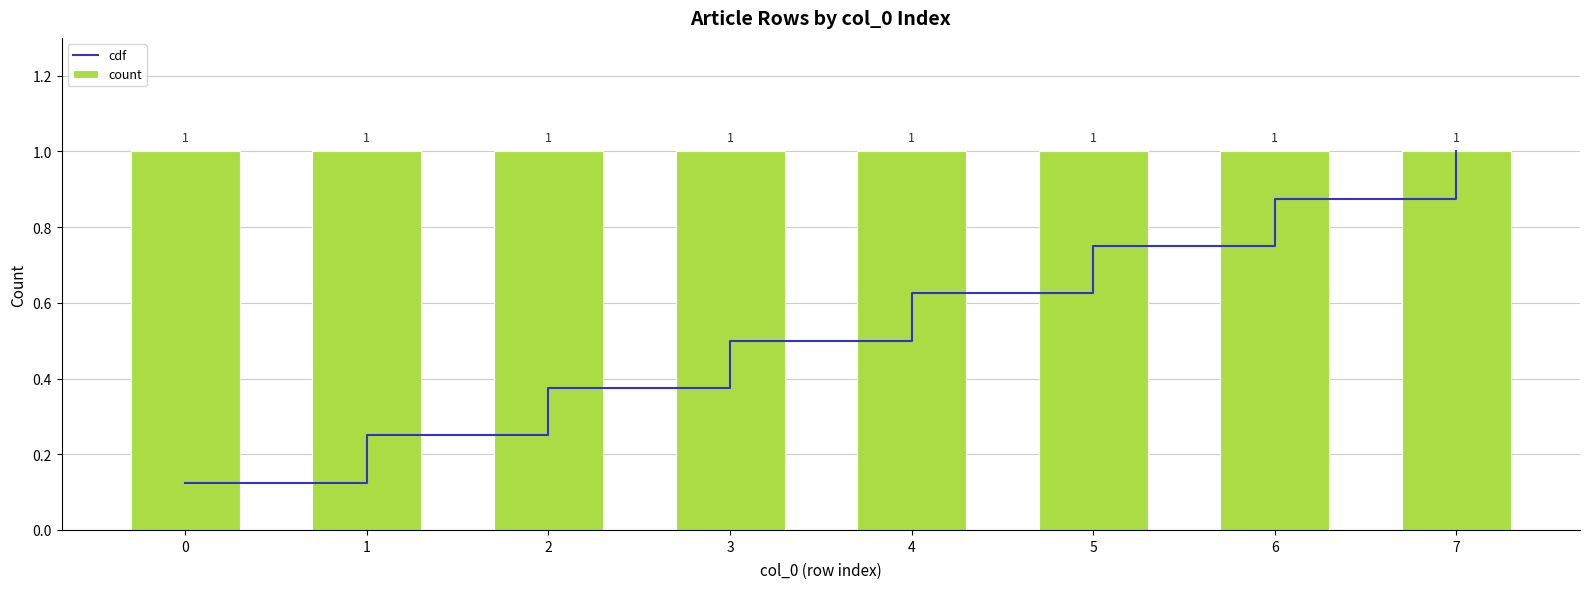

Is the value of cdf at 7 greater than the value of count at 7?

No